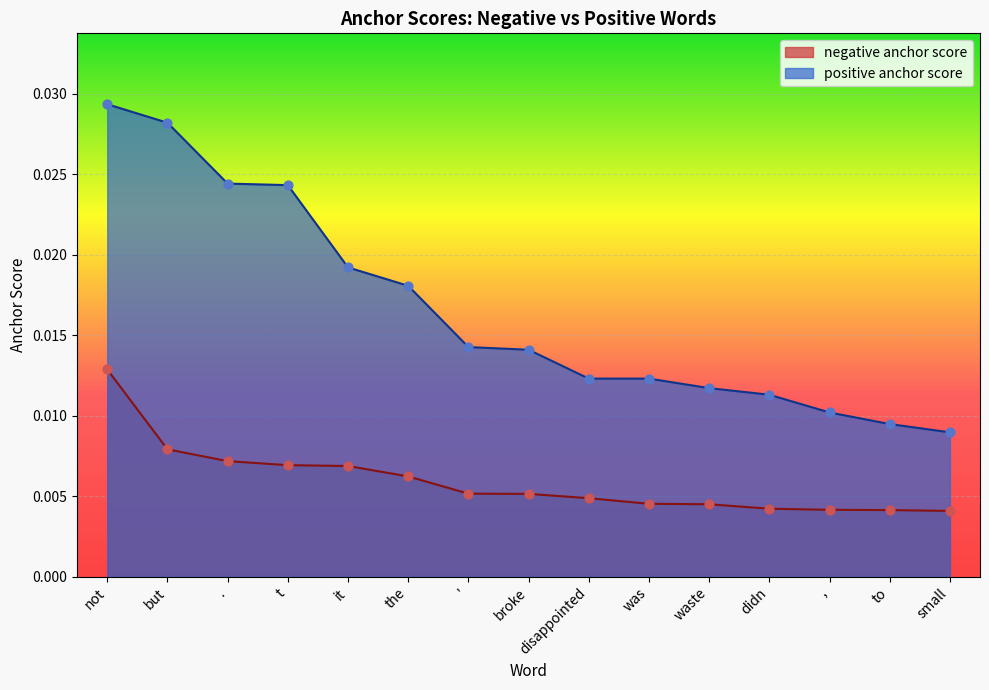

Is the value of positive anchor score at the greater than the value of negative anchor score at waste?

Yes